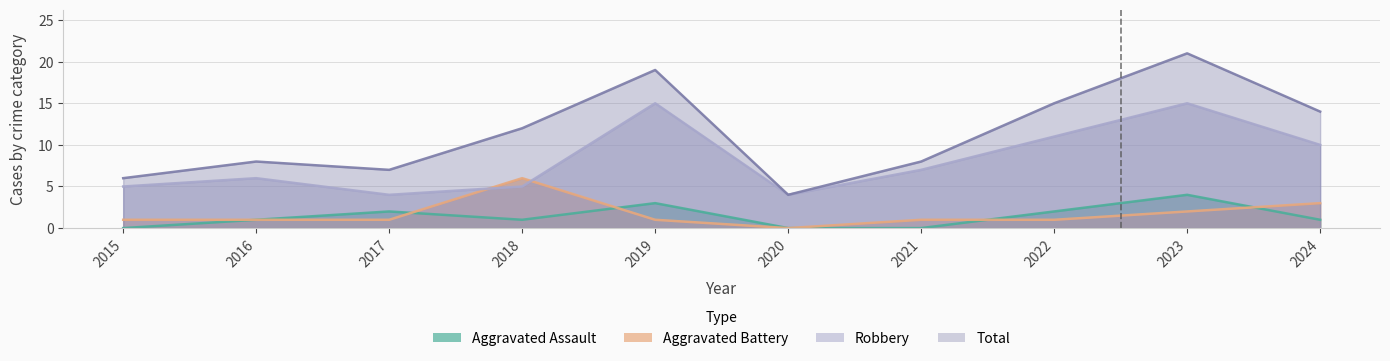

True or false: Total and Robbery intersect in this chart.

False